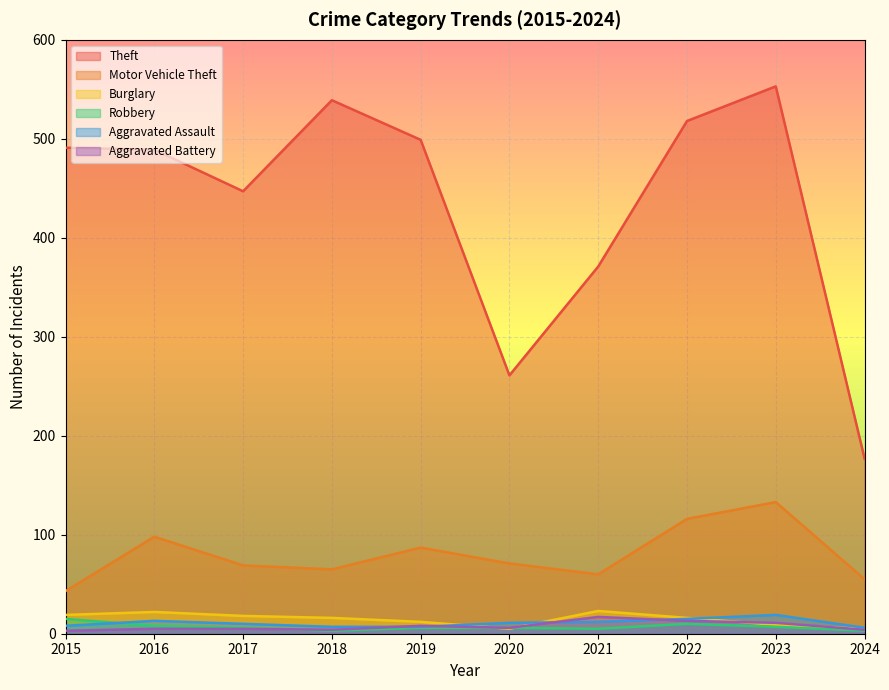

Reading right to left, transcribe all the data shown in this chart.

Theft: 177	553	518	371	261	499	539	447	489	491
Motor Vehicle Theft: 55	133	116	60	71	87	65	69	98	43
Burglary: 5	9	16	23	5	12	16	18	22	19
Robbery: 3	7	10	5	6	6	3	6	8	15
Aggravated Assault: 6	19	15	12	11	7	7	10	13	8
Aggravated Battery: 4	11	13	17	6	8	4	5	5	3